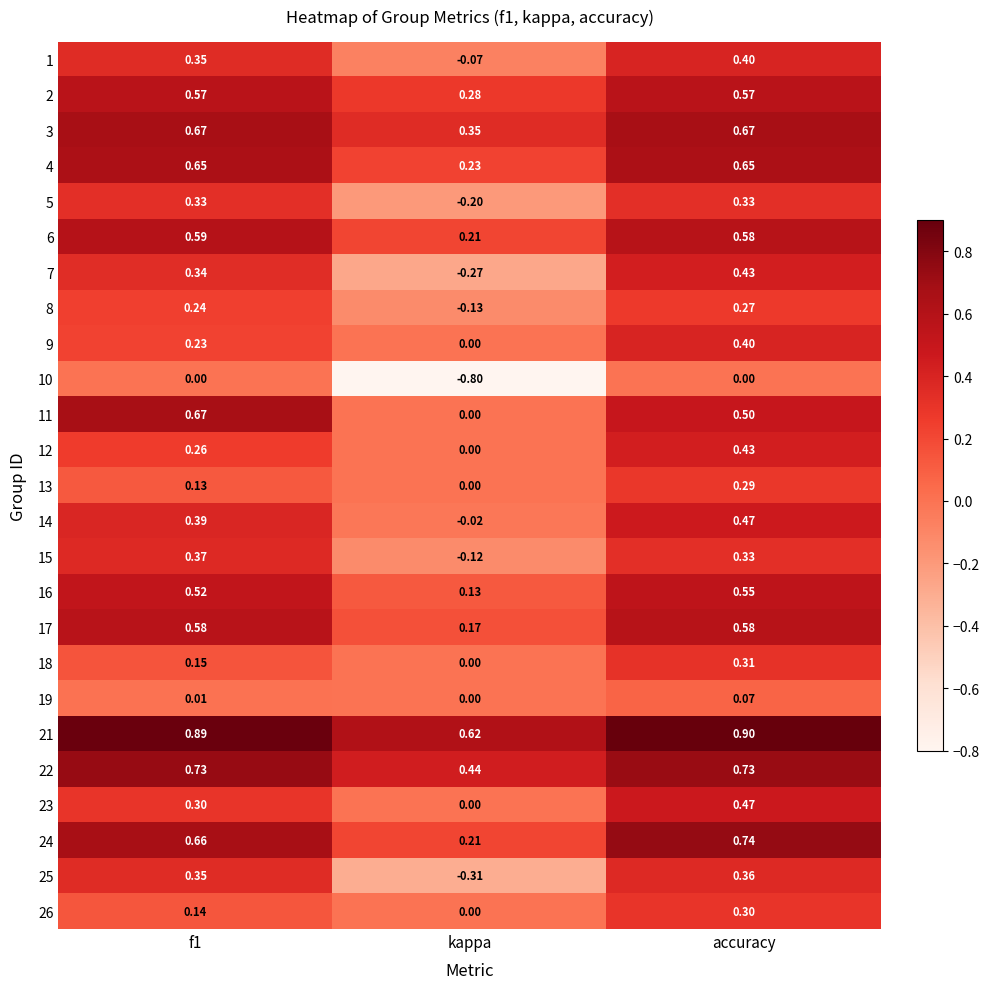

Which series has the largest range (max minus min)?

10